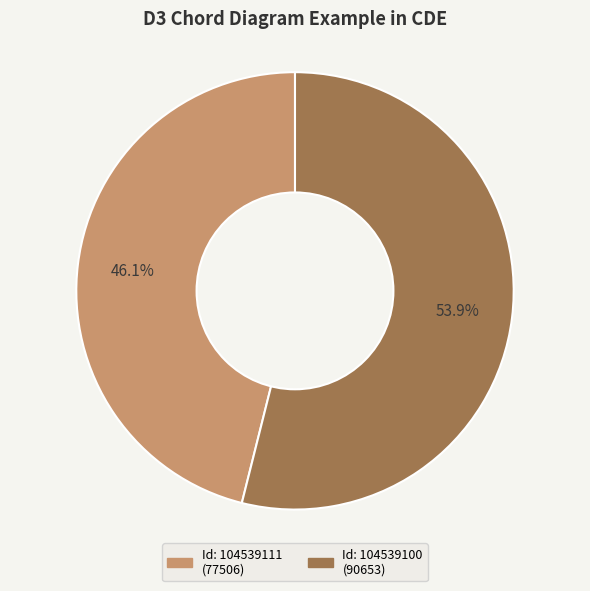

Is there any slice that represents more than half of the pie?

Yes